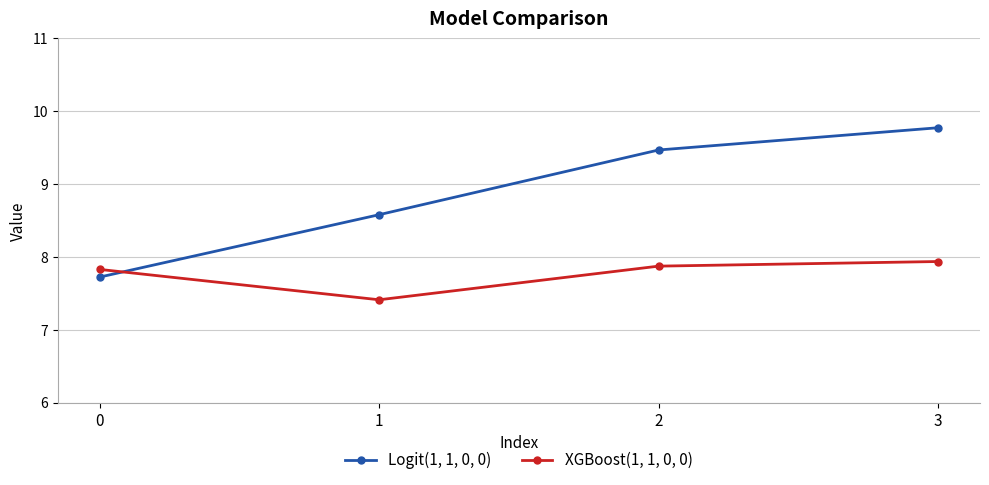

True or false: Logit(1, 1, 0, 0) has more than 1 interior local peaks.

False